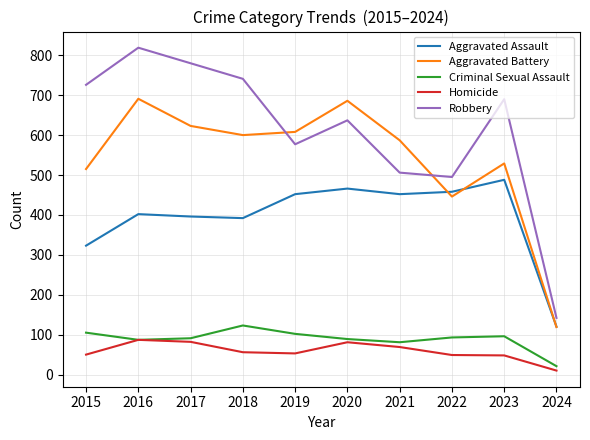

Which category has the lowest value across all series?

2024